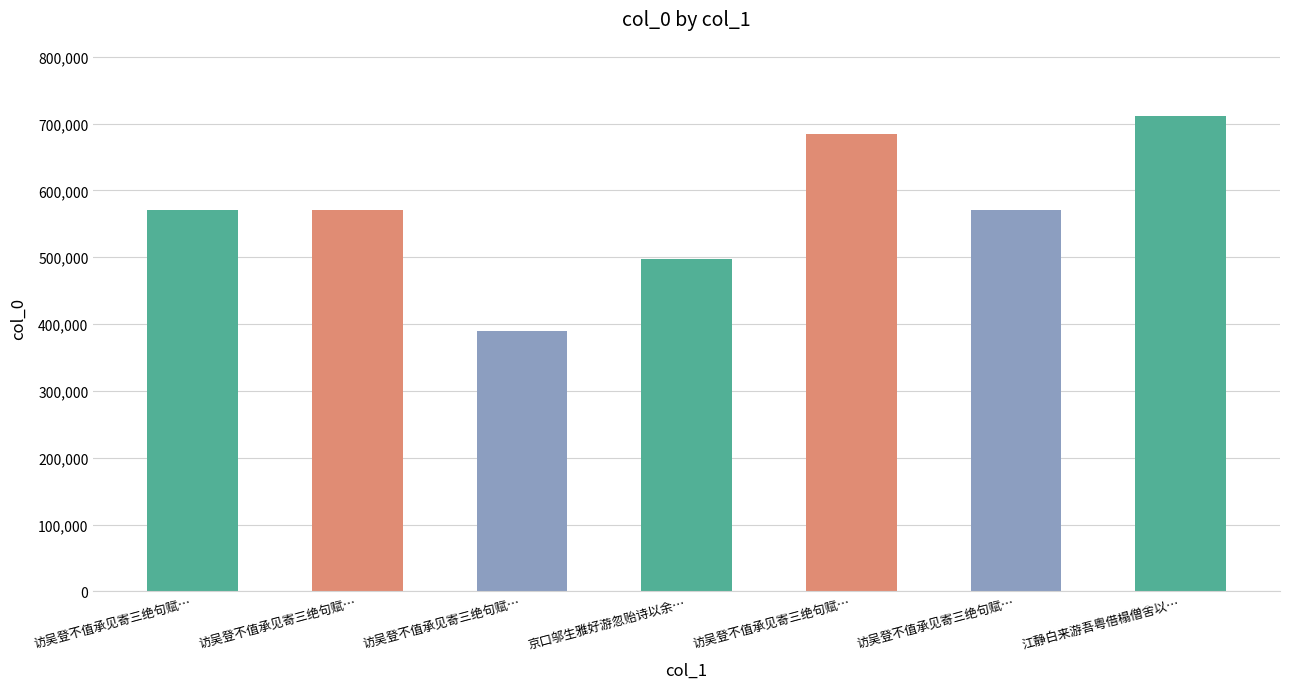

How many bars are there in total?

7